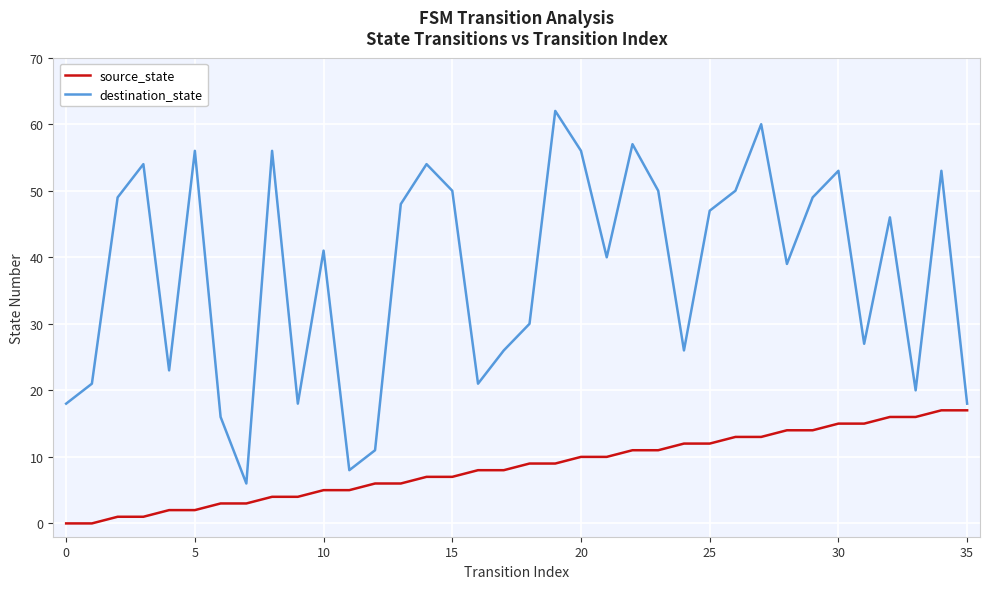

Which series has the largest total across all categories?

destination_state